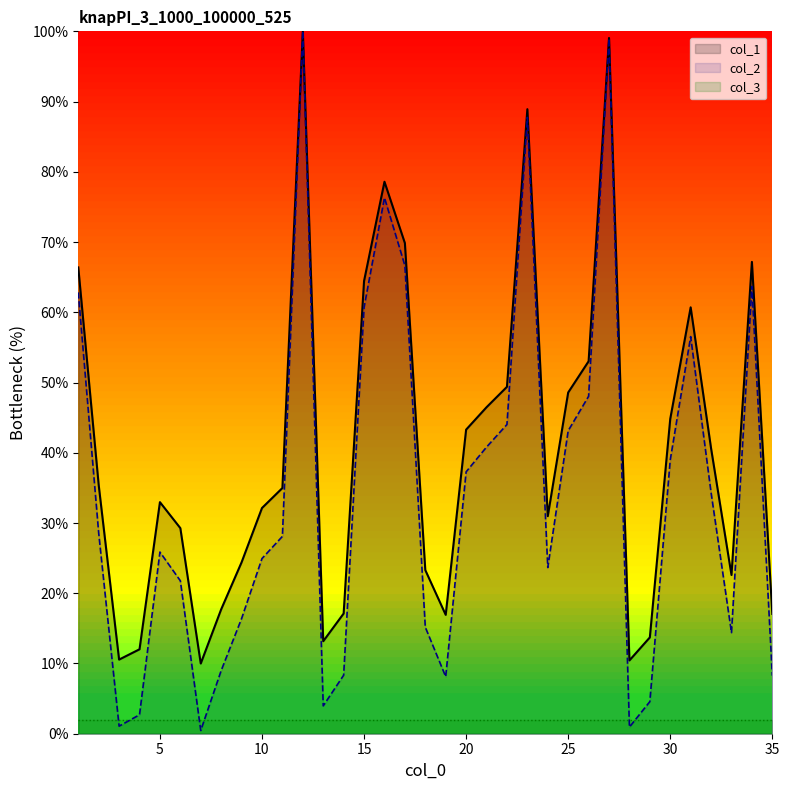

Where is the first local maximum for col_2?

5